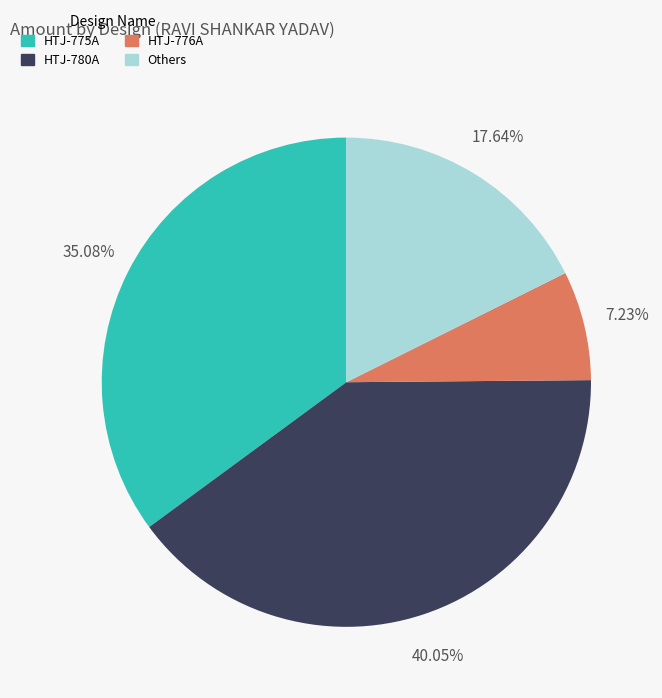

Does any single category account for the majority?

No